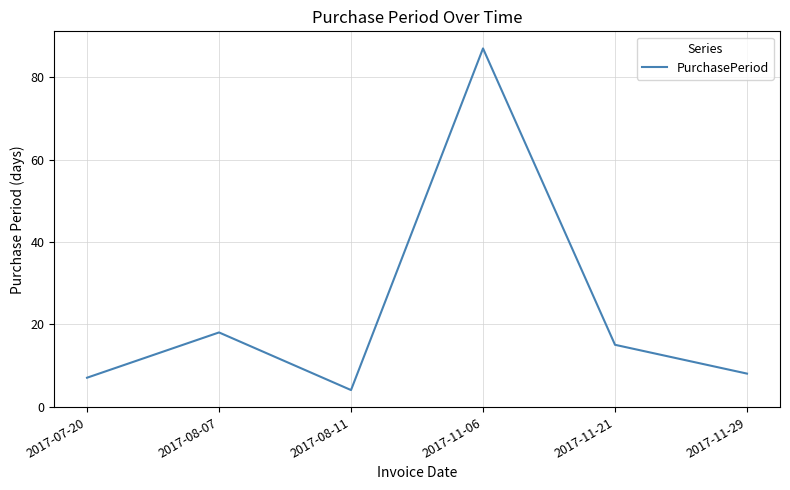

Reading left to right, what are all the values shown in this chart?

2017-07-20=7	2017-08-07=18	2017-08-11=4	2017-11-06=87	2017-11-21=15	2017-11-29=8